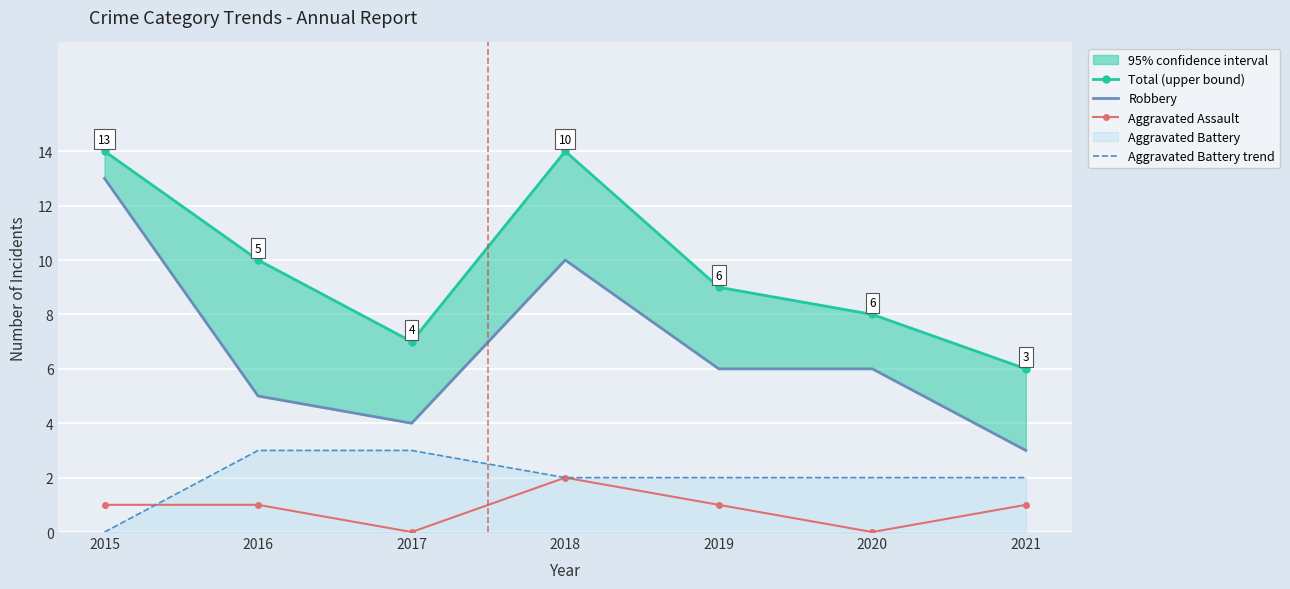

Is the value of Aggravated Assault at 2016 greater than the value of Total (upper bound) at 2015?

No